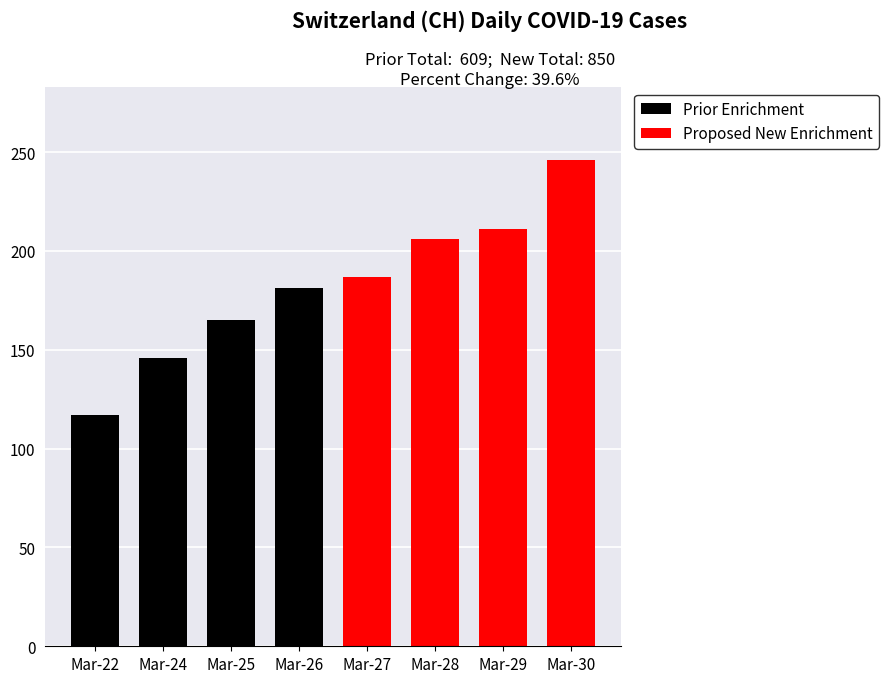

What is the smallest value displayed?

117